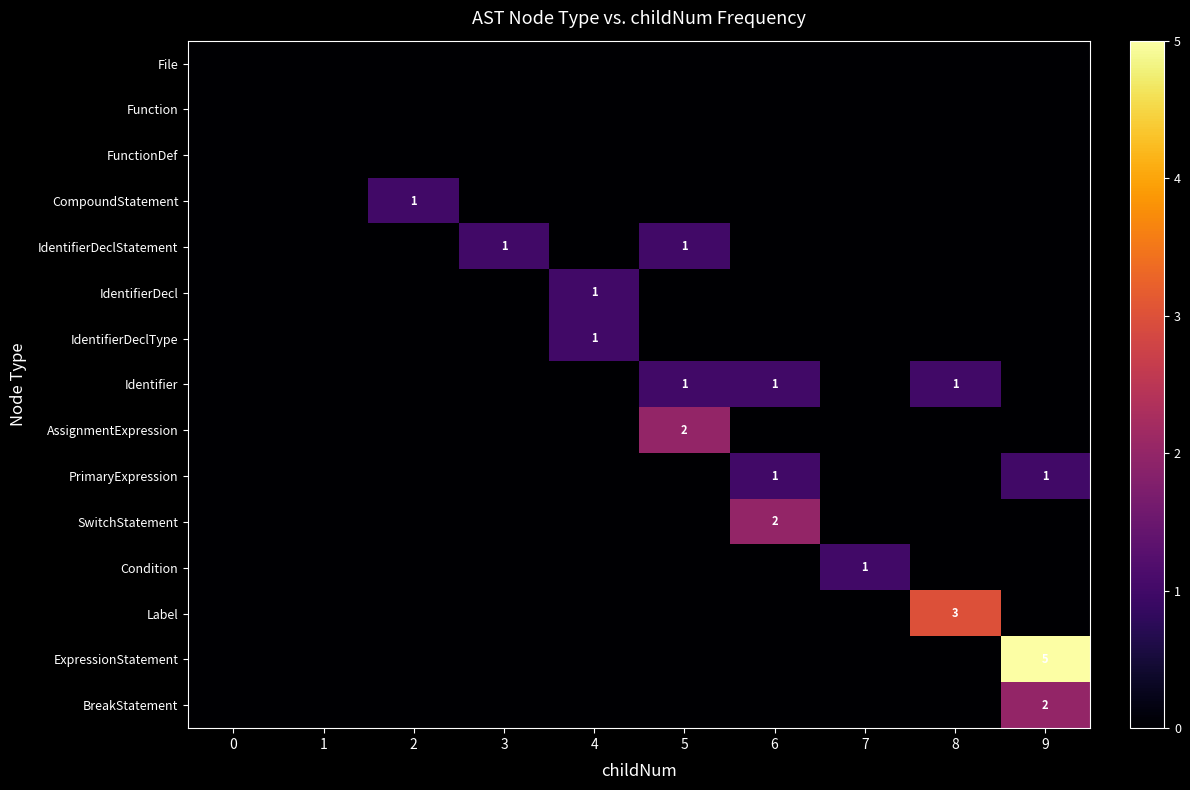

The value of AssignmentExpression at 2 is 1. True or false?

False